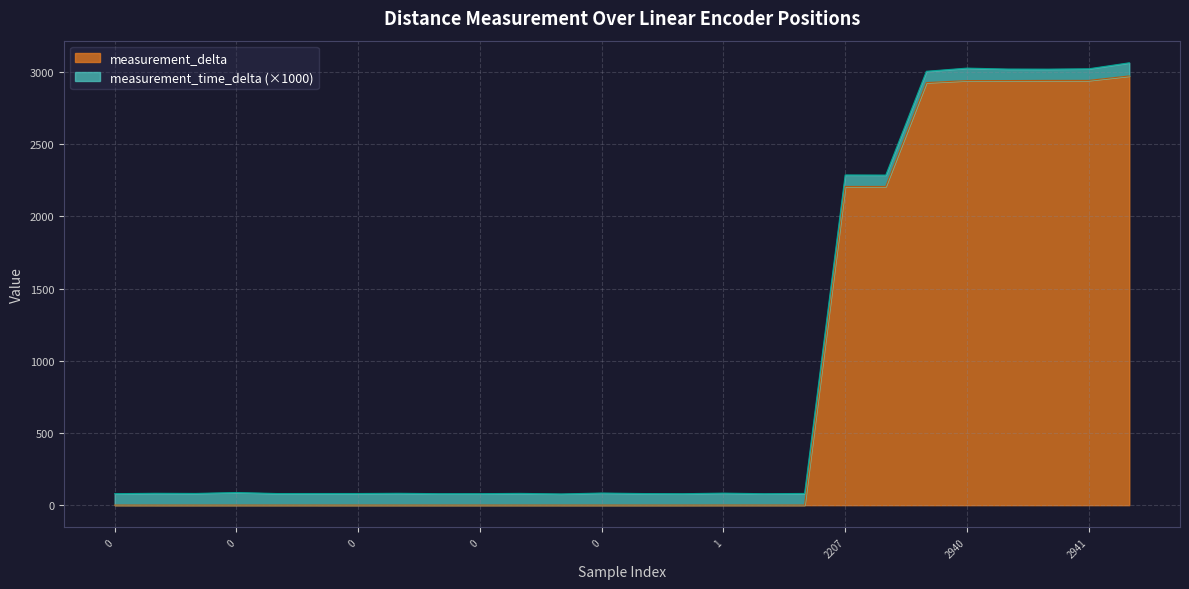

Reading left to right, transcribe all the data shown in this chart.

0.7	0.6	0.6	0.6	0.6	0.6	0.6	0.6	0.6	0.6	0.6	0.6	0.6	0.6	0.6	0.7	0.8	0.8	2206.6	2206.7	2925.7	2939.7	2939.8	2940.9	2940.9	2971.8